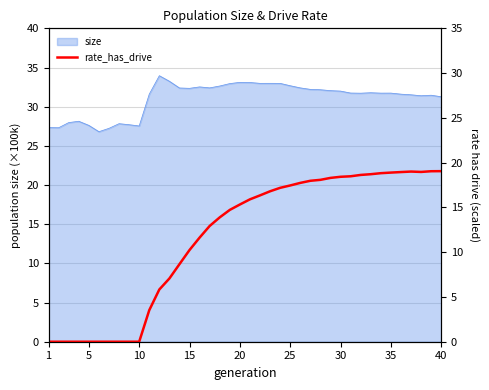

What is the maximum value for size?

34.0